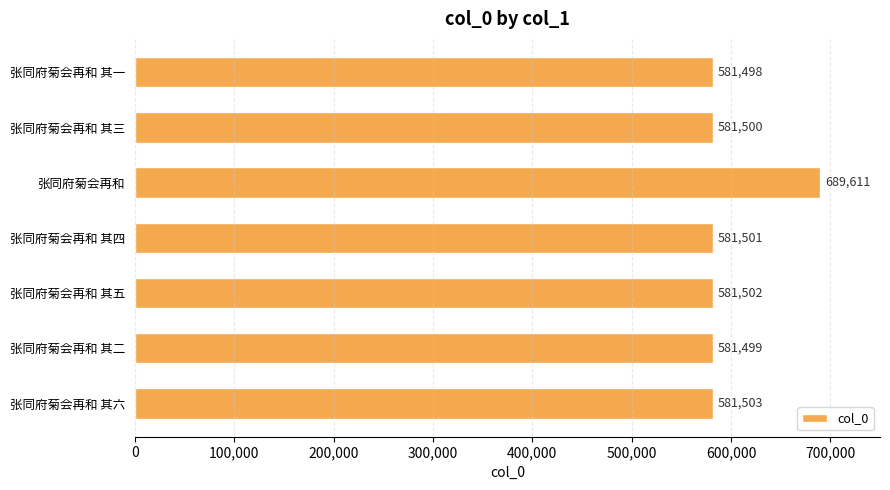

What is the smallest value displayed?

581498